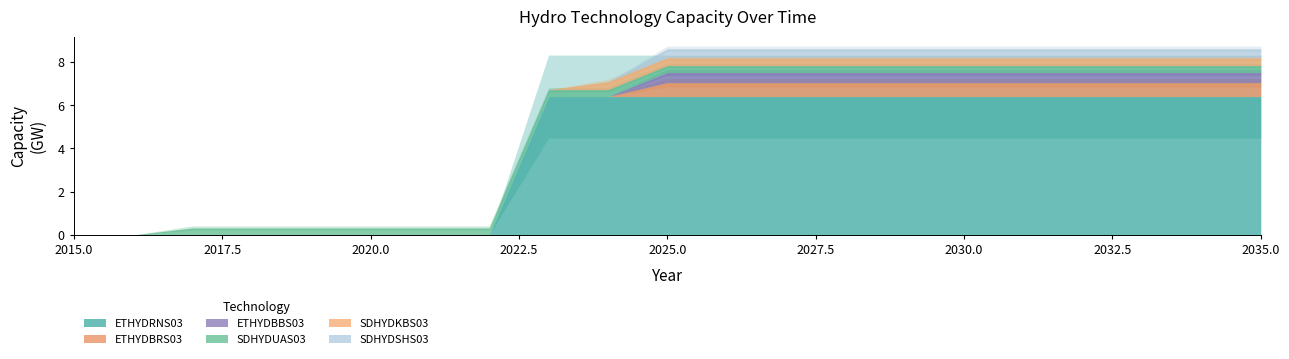

True or false: SDHYDSHS03 and ETHYDBRS03 intersect in this chart.

False